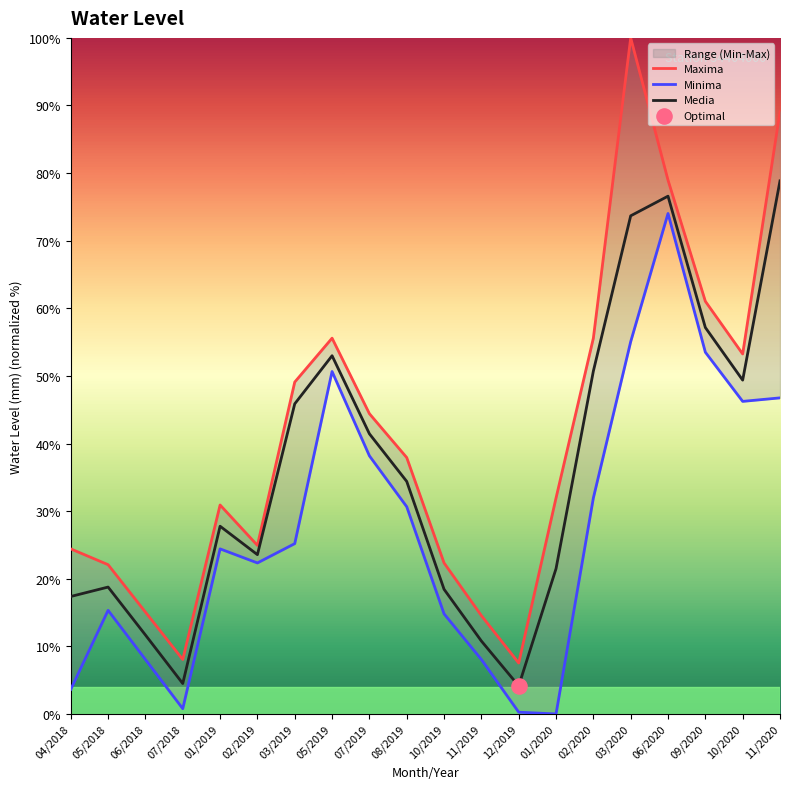

Which series has the largest total across all categories?

Maxima